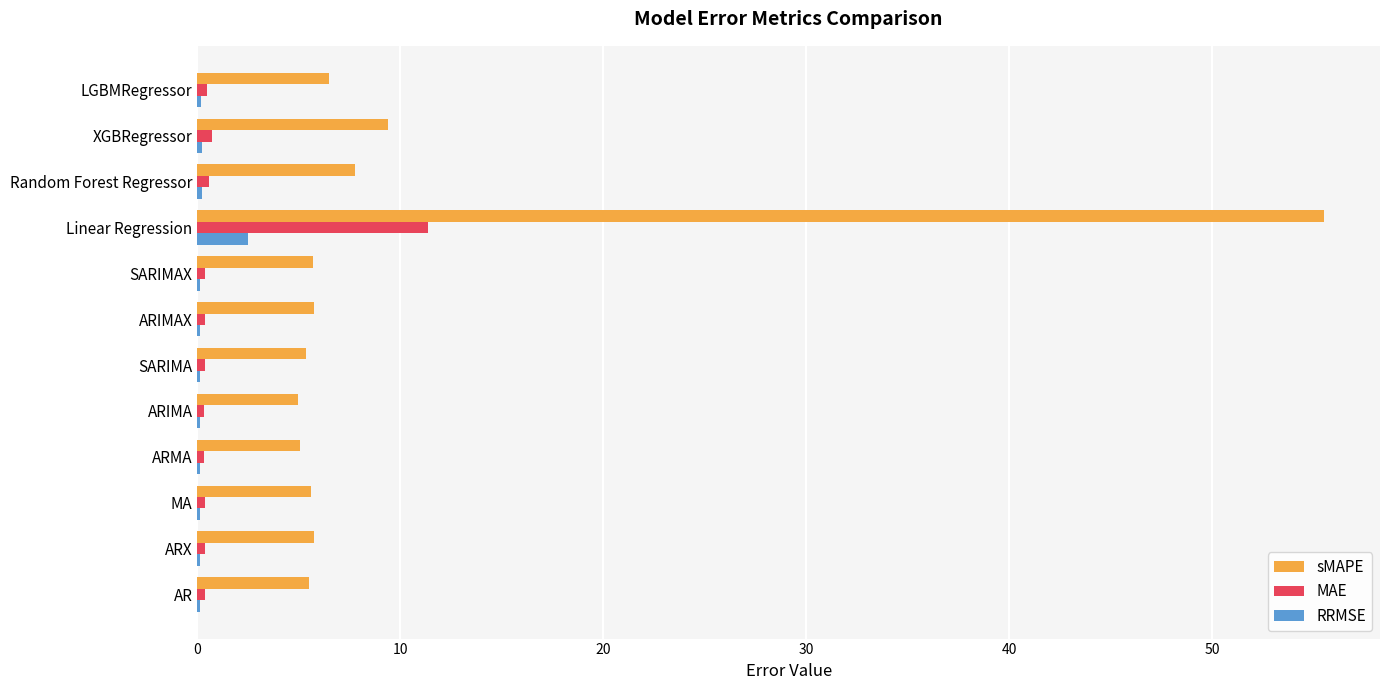

Which series has the largest total across all categories?

sMAPE